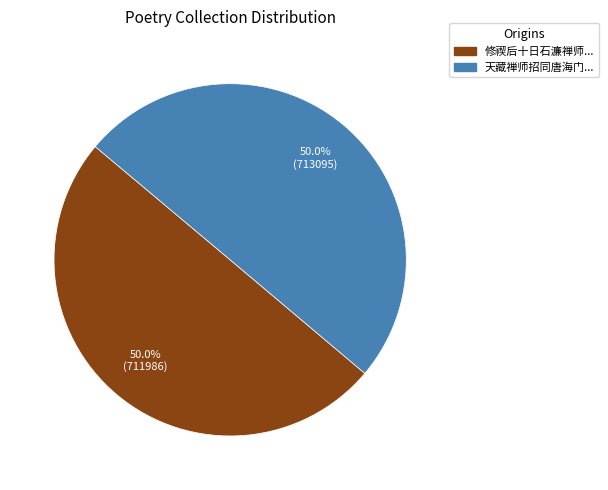

How many segments does this pie chart have?

2